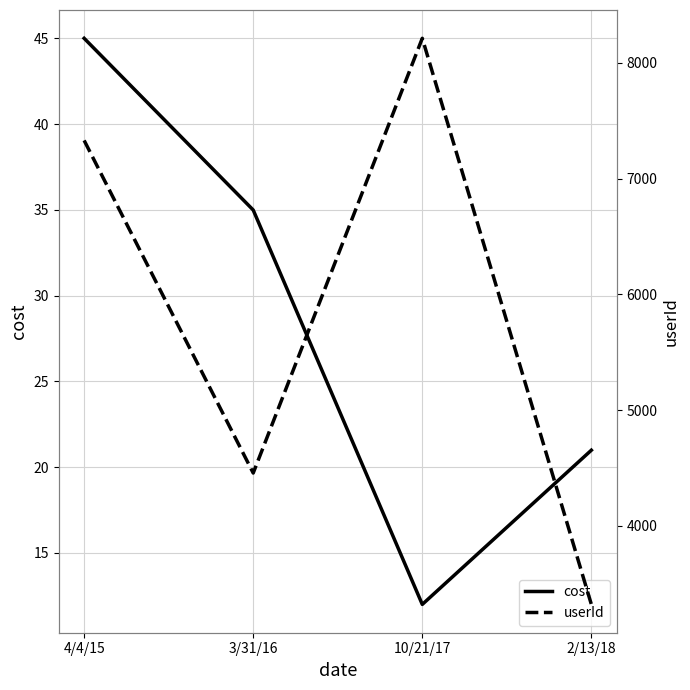

Count the userId values in the range 4456 to 8211.

3